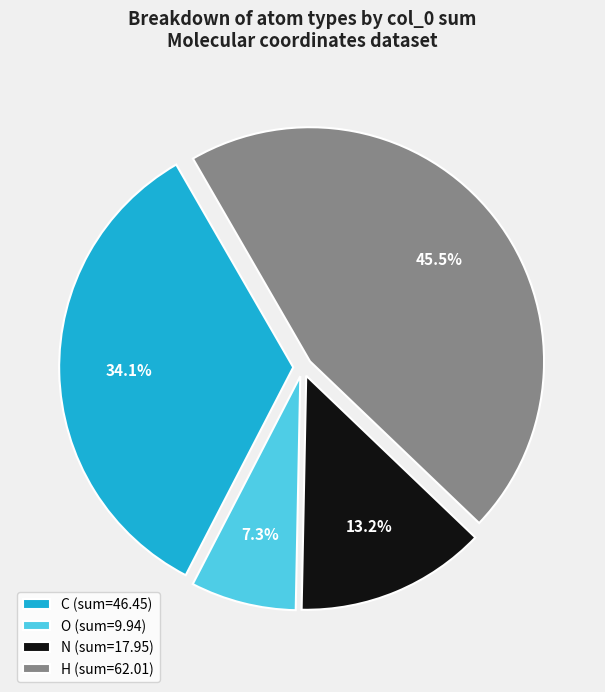

Between N (sum=17.95) and H (sum=62.01), which is larger?

H (sum=62.01)